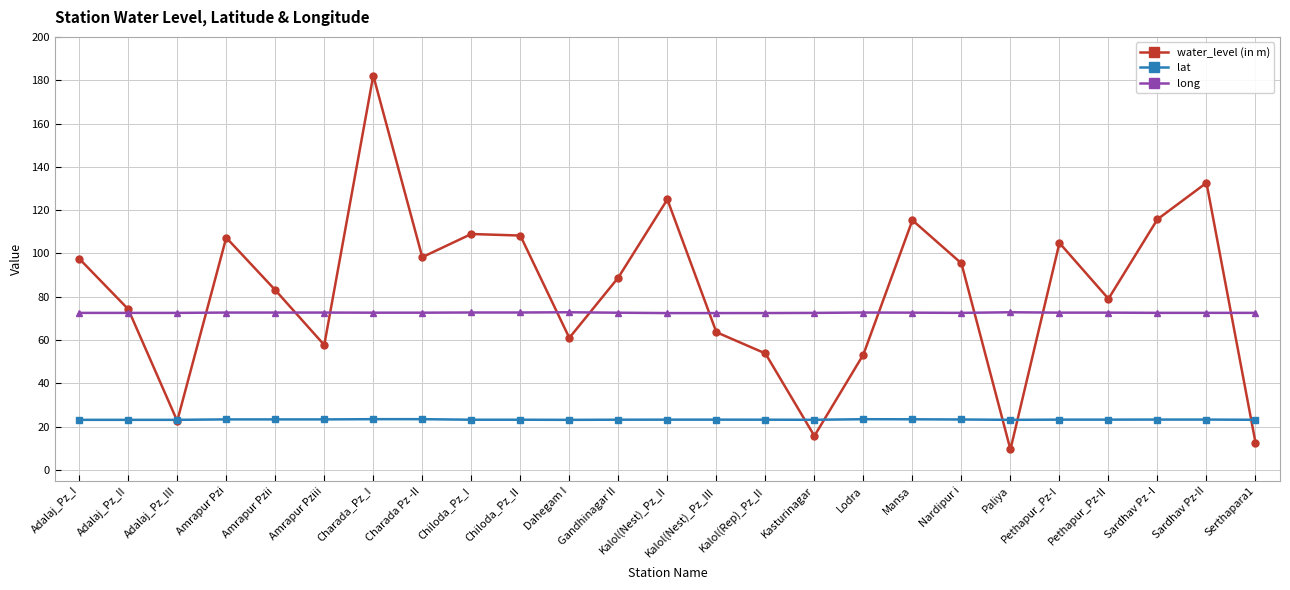

What is the total value across all series at Sardhav Pz-II?

228.5